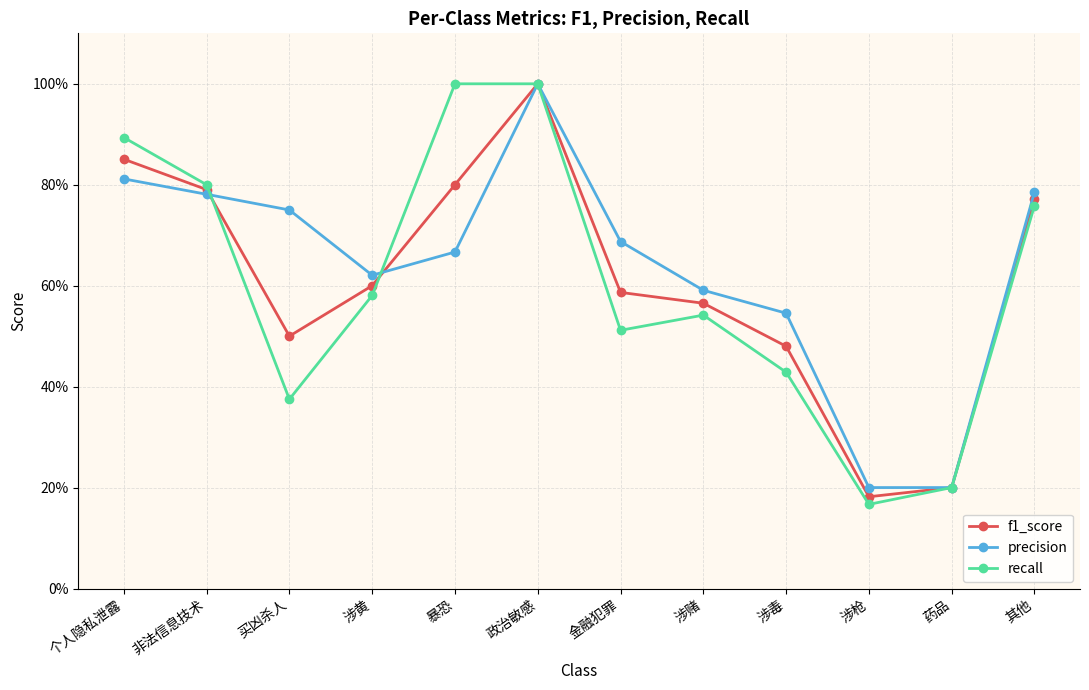

Which series has the widest spread of values?

recall